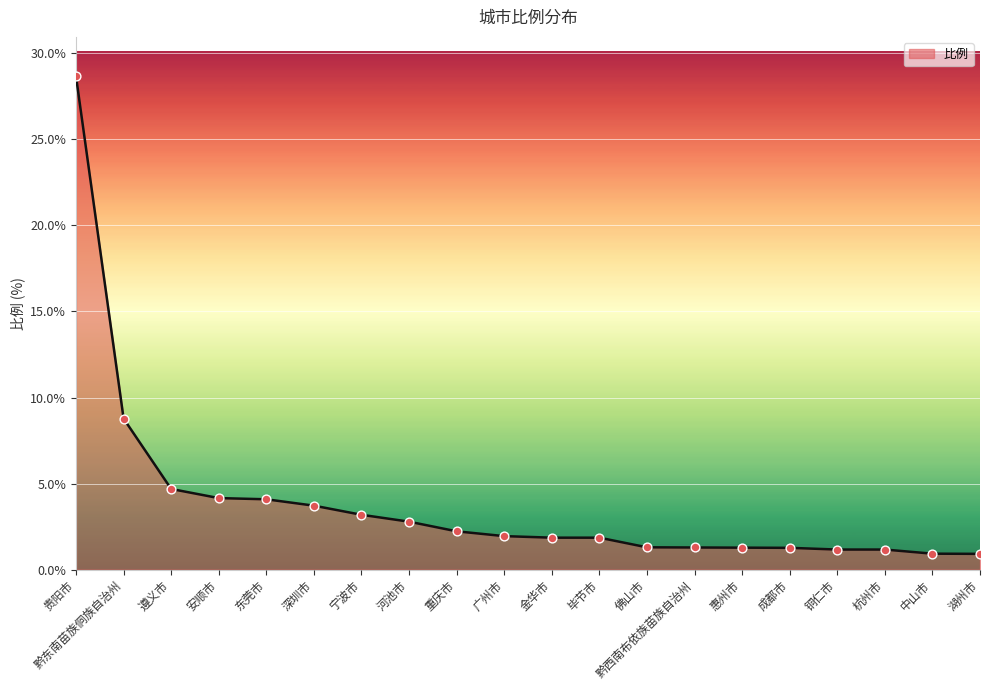

What is the ratio of the value at 黔东南苗族侗族自治州 to the value at 毕节市?

4.7